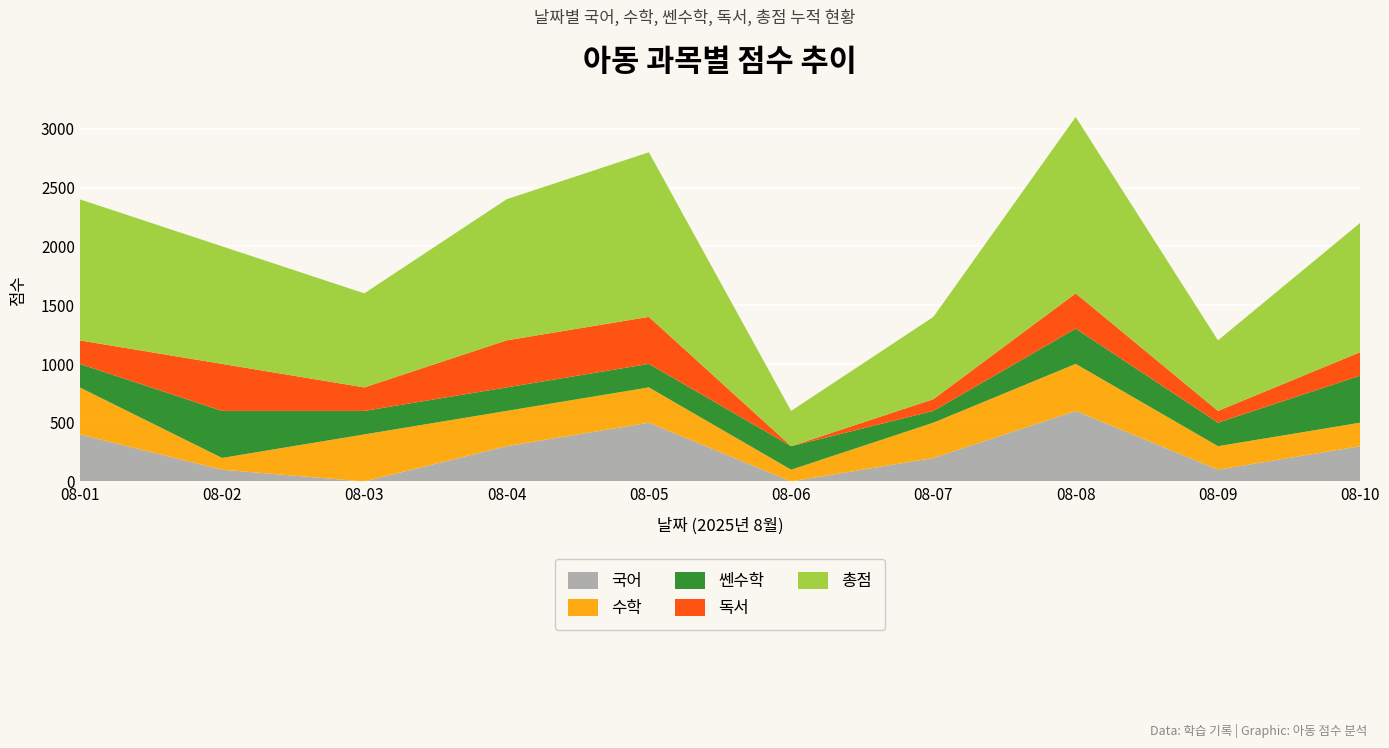

Reading right to left, list all the values displayed in this chart.

국어: 08-10=300	08-09=100	08-08=600	08-07=200	08-06=0	08-05=500	08-04=300	08-03=0	08-02=100	08-01=400
수학: 08-10=200	08-09=200	08-08=400	08-07=300	08-06=100	08-05=300	08-04=300	08-03=400	08-02=100	08-01=400
쎈수학: 08-10=400	08-09=200	08-08=300	08-07=100	08-06=200	08-05=200	08-04=200	08-03=200	08-02=400	08-01=200
독서: 08-10=200	08-09=100	08-08=300	08-07=100	08-06=0	08-05=400	08-04=400	08-03=200	08-02=400	08-01=200
총점: 08-10=1100	08-09=600	08-08=1500	08-07=700	08-06=300	08-05=1400	08-04=1200	08-03=800	08-02=1000	08-01=1200